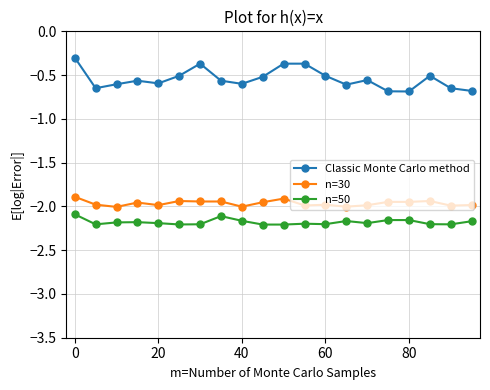

At how many categories does at least one series exceed -2?

20